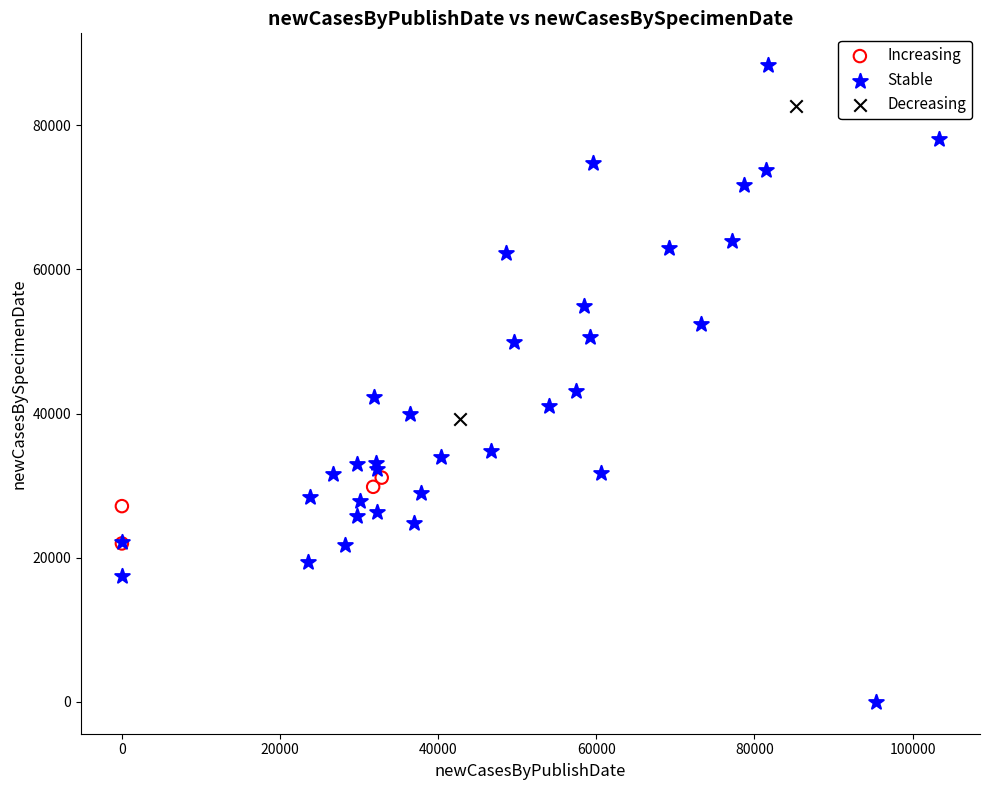

What are all the series names shown in the legend?

Increasing, Stable, Decreasing